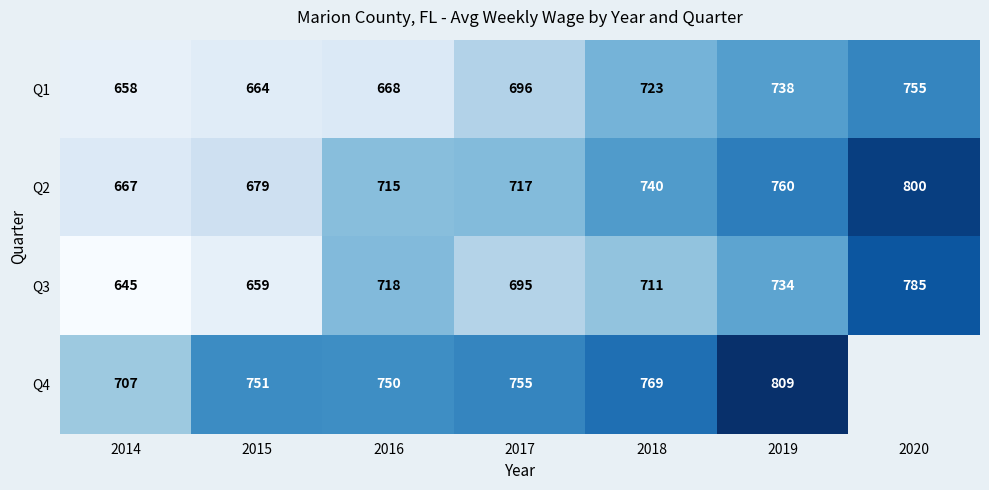

List the labels in order of Q3 value, smallest first.

2014, 2015, 2017, 2018, 2016, 2019, 2020